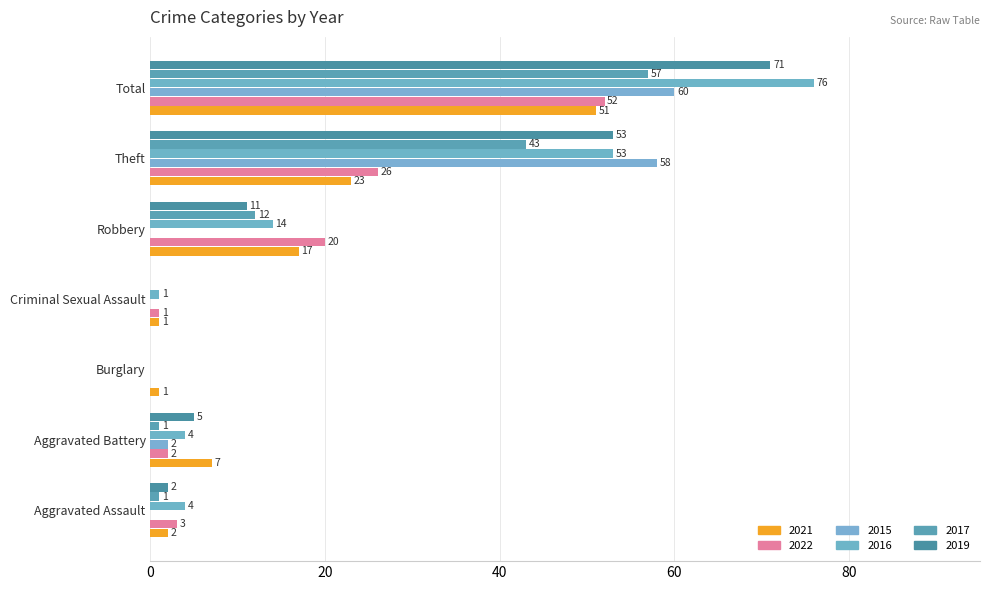

The value of 2015 at Aggravated Assault is 22. True or false?

False